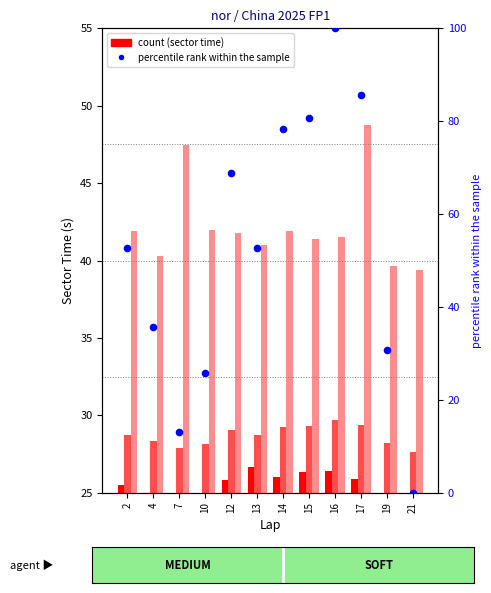

Is the value of S1 at 14 greater than the value of S2 percentile rank within lap at 21?

Yes